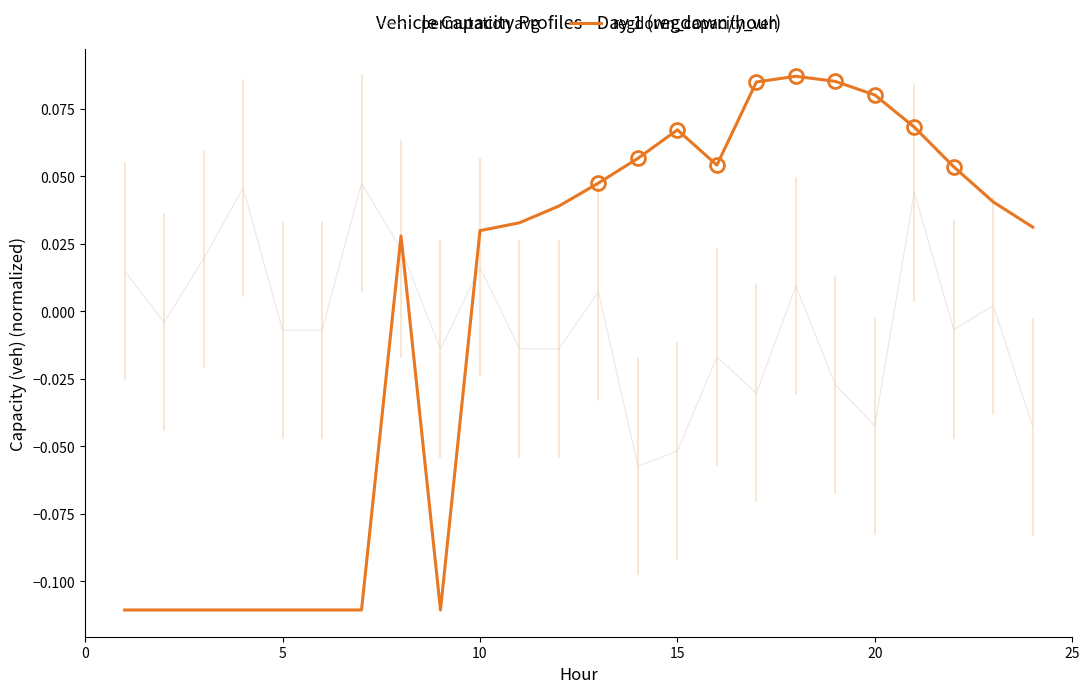

After their last crossing, which series has the higher values: permutation avg or regdown_capacity_veh?

regdown_capacity_veh